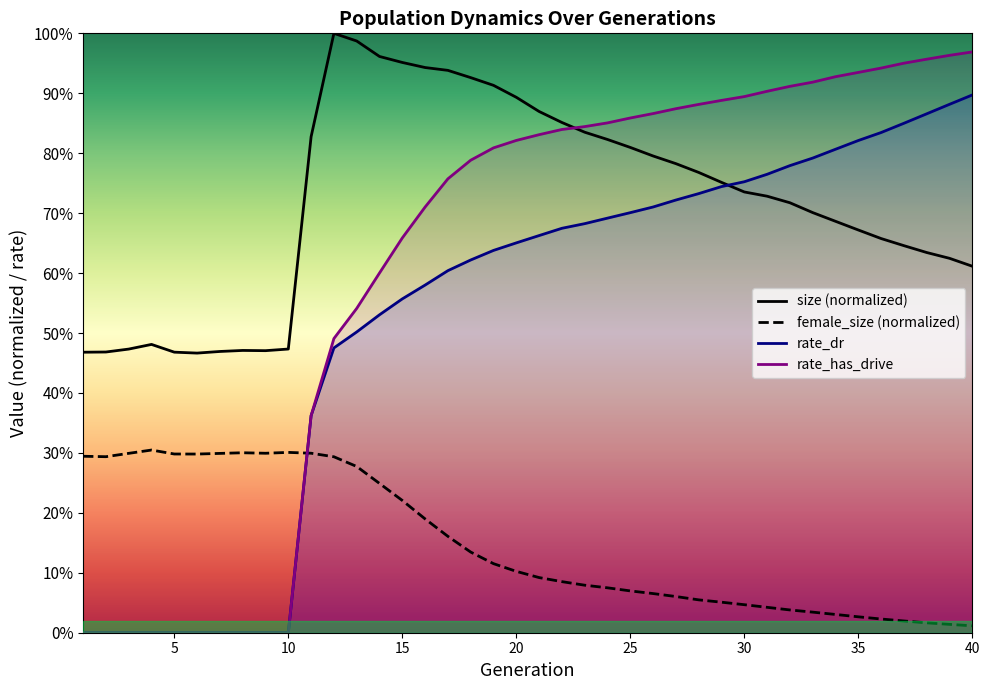

What is the sum of the rate_dr values at 40 and 5?

0.9